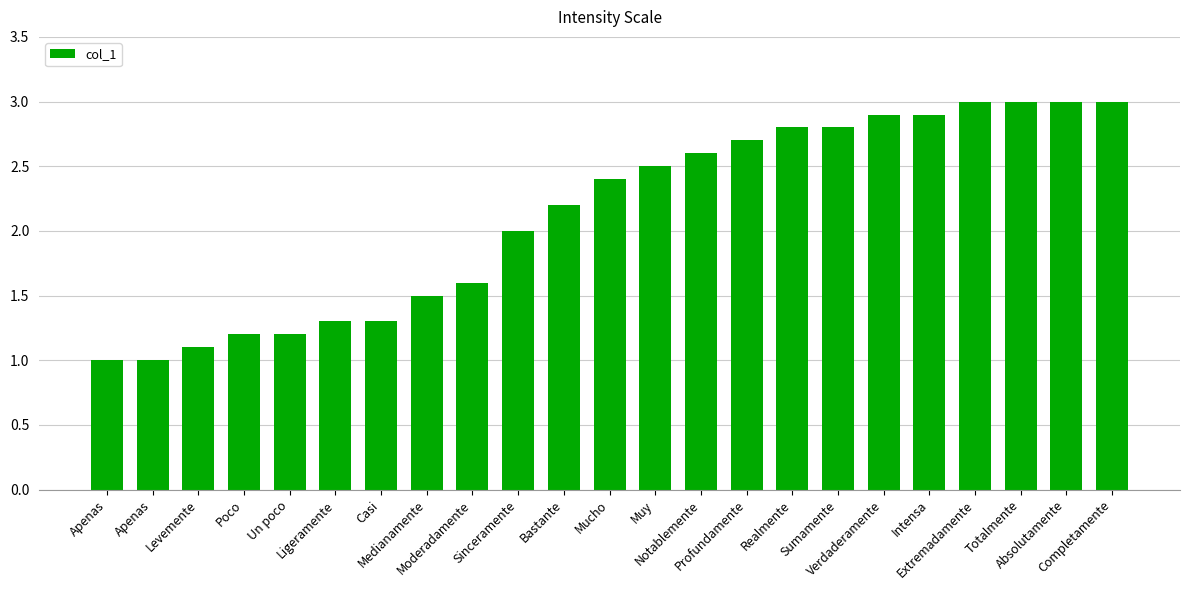

True or false: the data shows 5.0 at Sumamente.

False